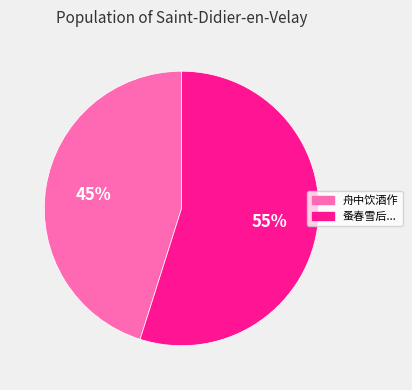

The 舟中饮酒作 slice represents 45% of the pie. True or false?

True